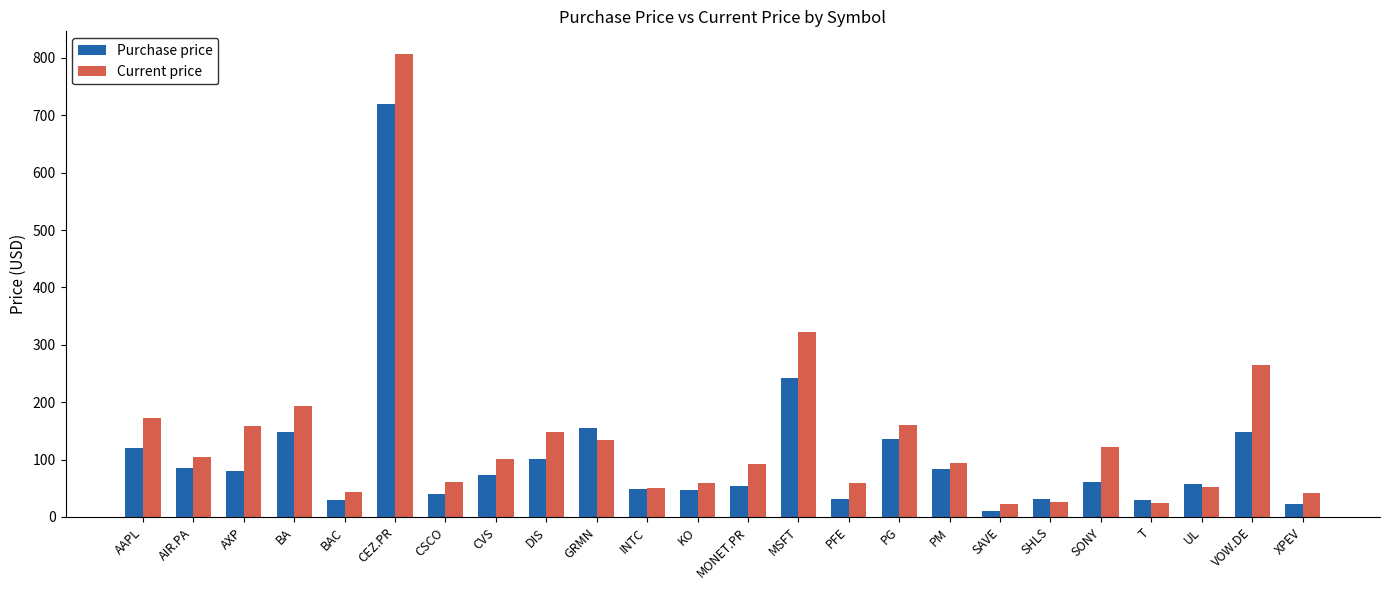

Does the chart contain any negative values?

No